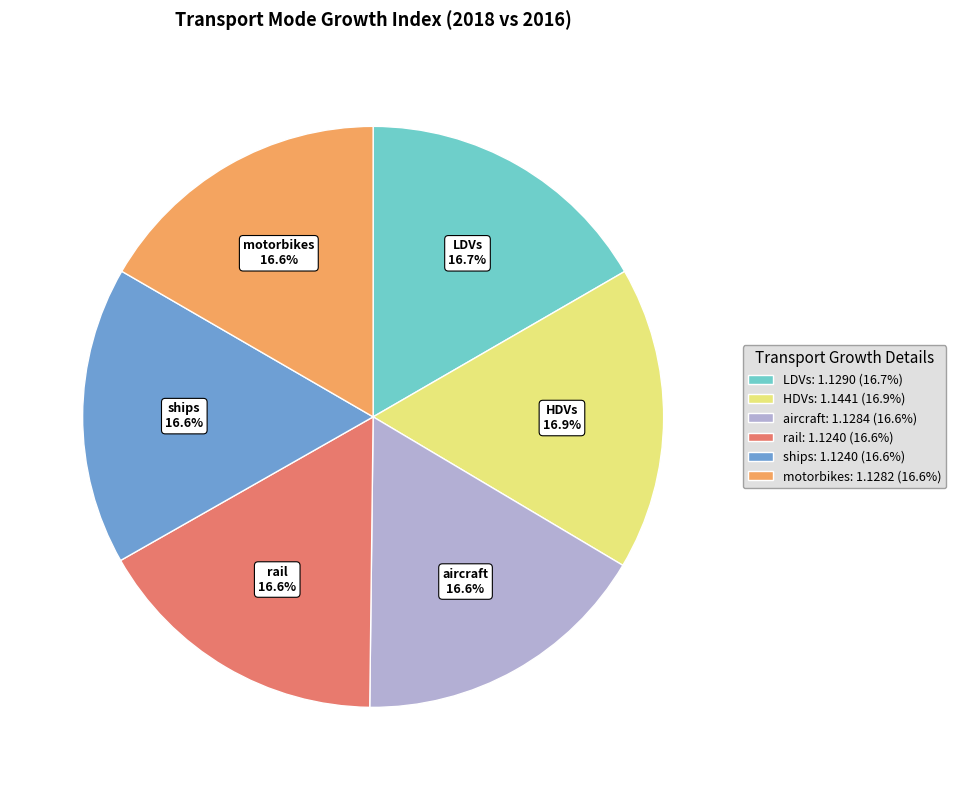

What is the ratio of the value at aircraft to the value at rail?

1.0